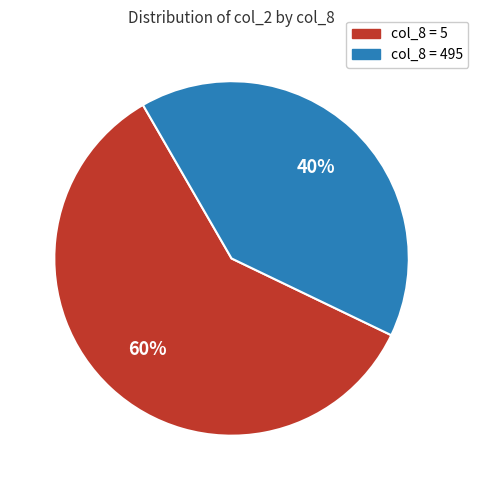

How many slices are in this pie chart?

2